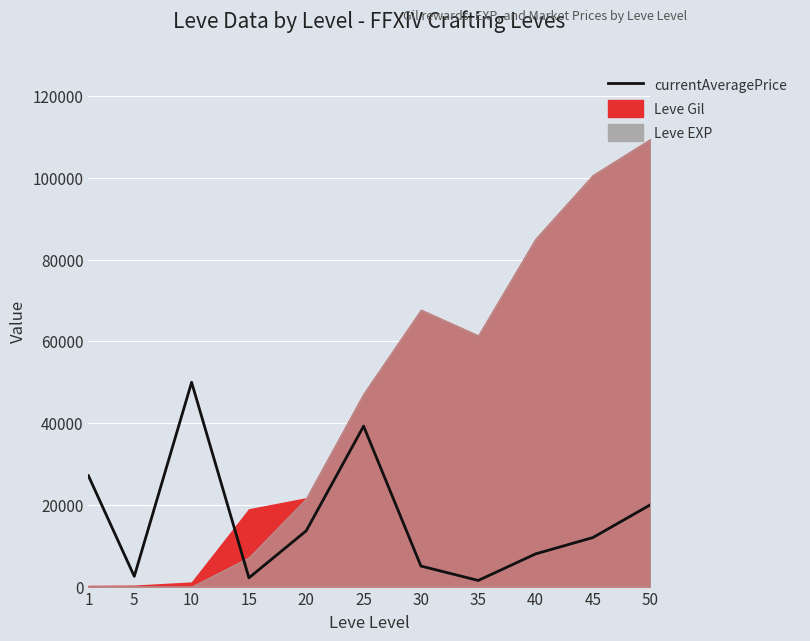

Rank the categories by value from lowest to highest.

35, 15, 5, 30, 40, 45, 20, 50, 1, 25, 10